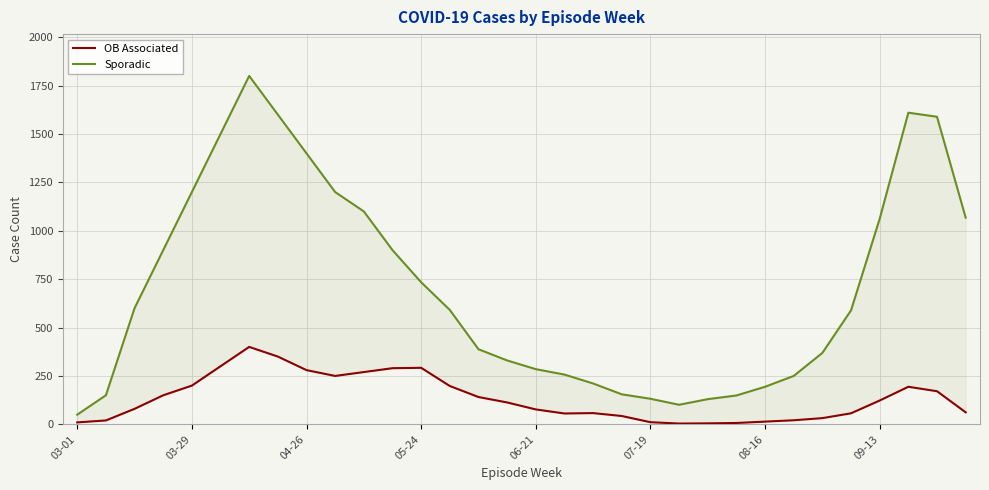

What position from the right is 18?

14